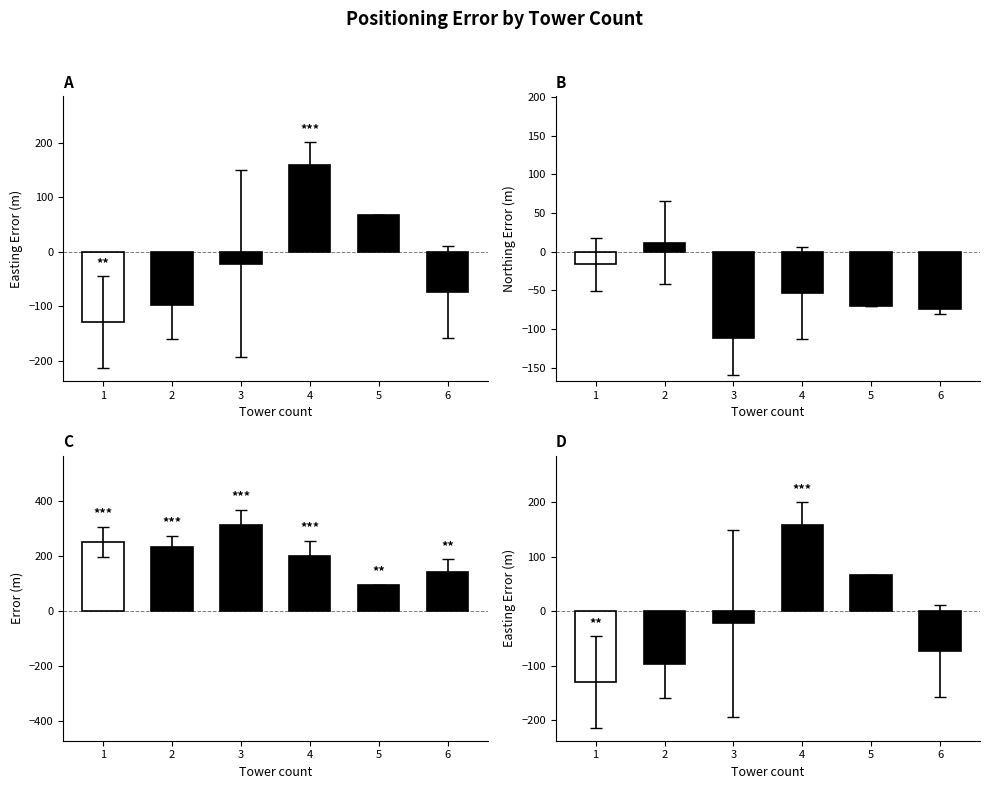

What is the sum of the values at 1 and 2?

-226.8